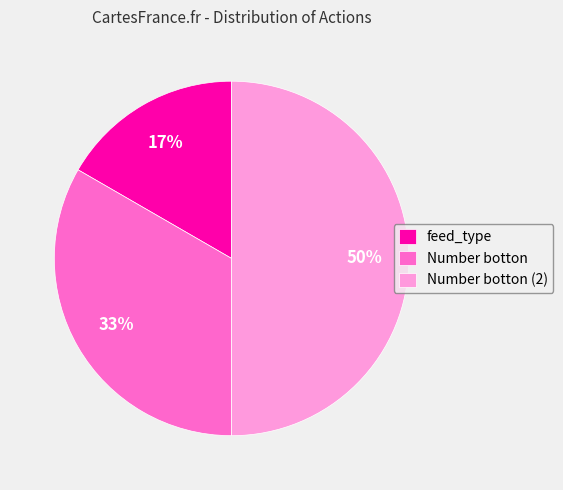

To the nearest percent, what portion does Number botton (2) represent?

50%